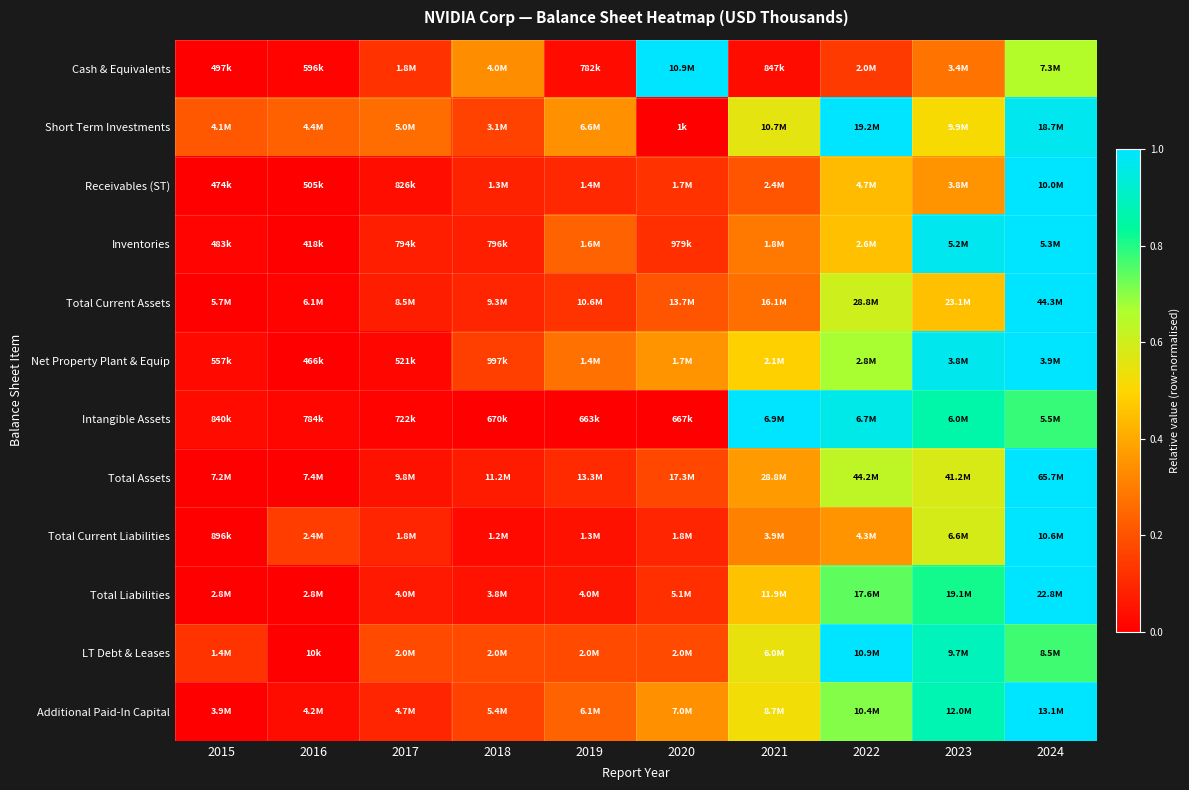

At which category is the sum across all series the highest?

2024